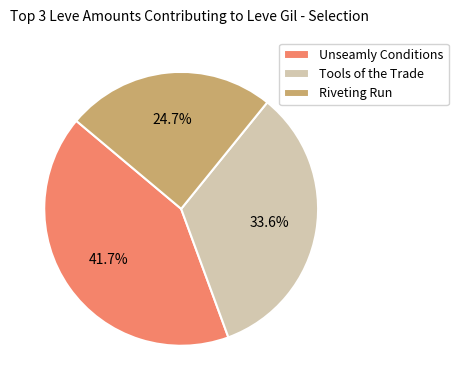

Which has a higher value, Unseamly Conditions or Riveting Run?

Unseamly Conditions